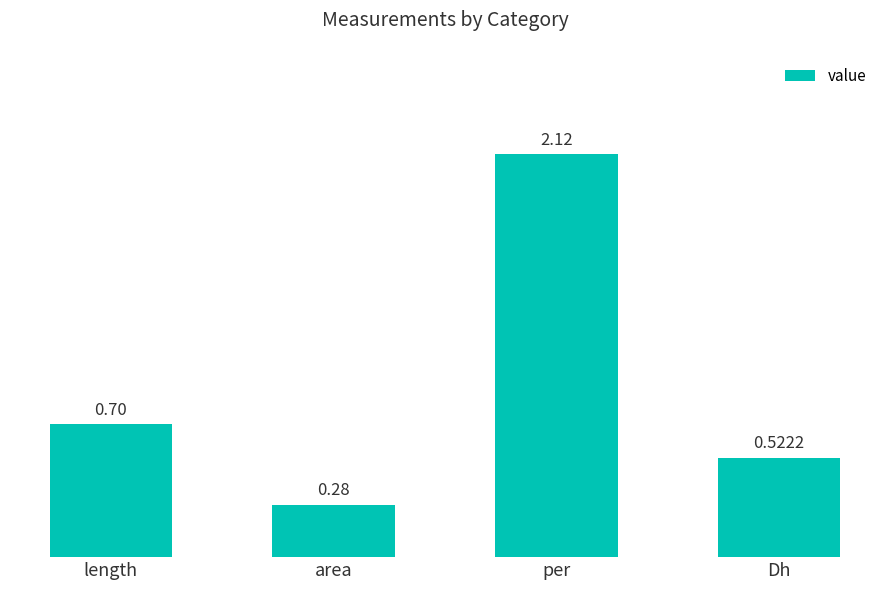

Is it true that the value at per is 2.8?

False